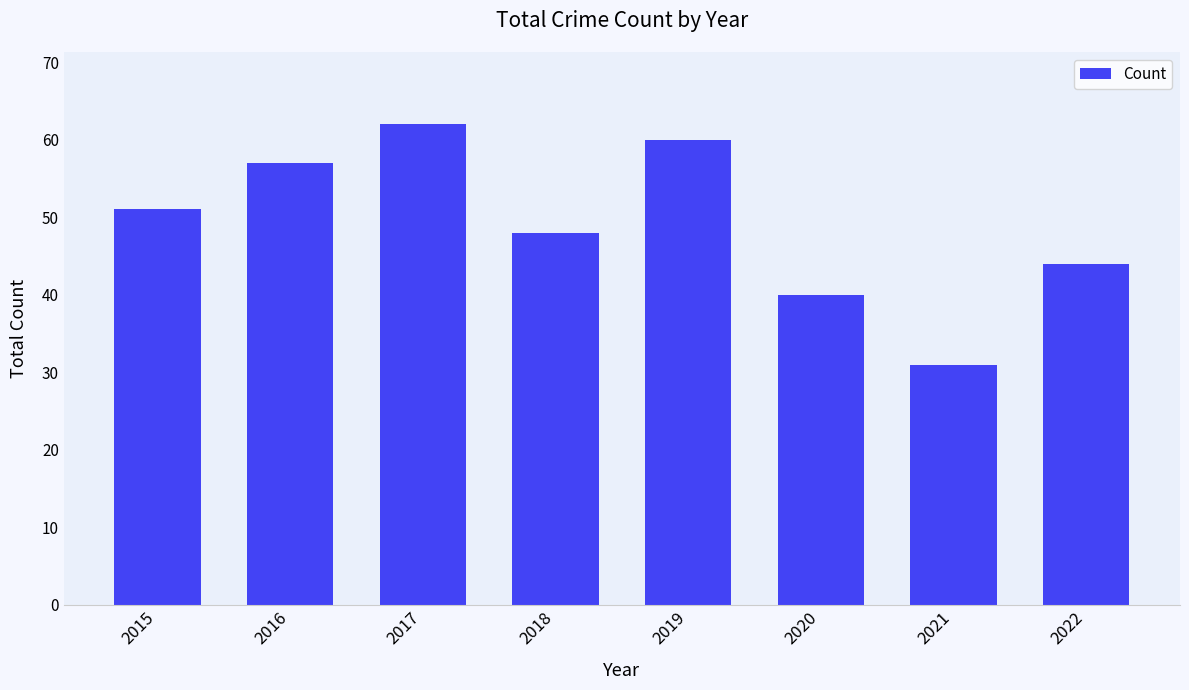

Which label corresponds to the smallest value in the chart?

2021